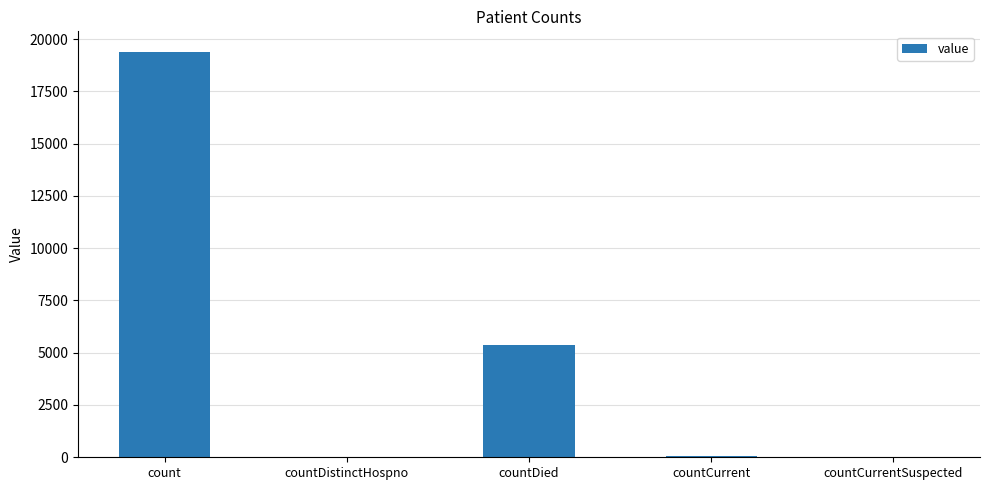

What is the maximum value shown in the chart?

19398